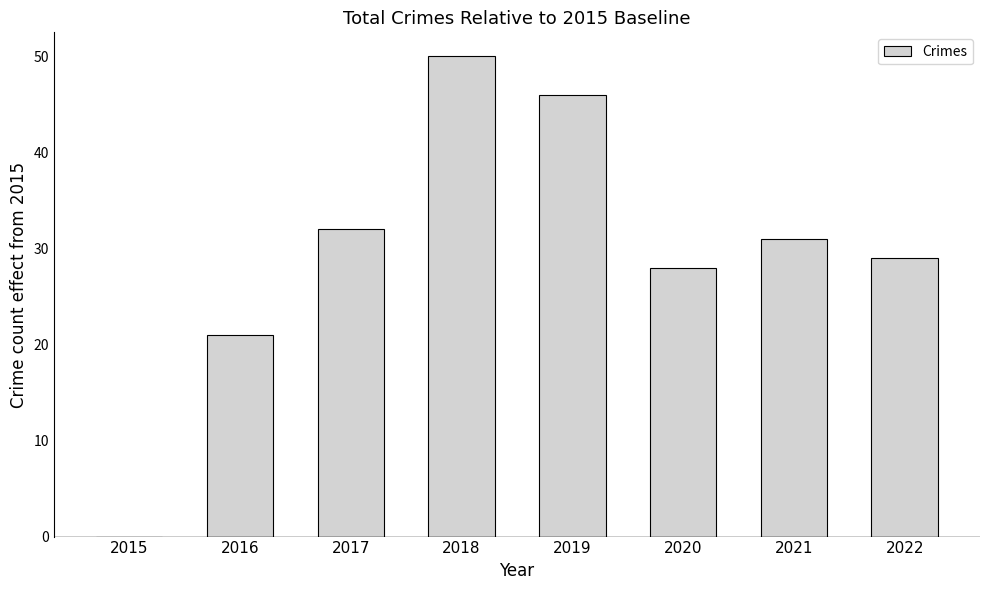

What is the approximate value at 2021?

31